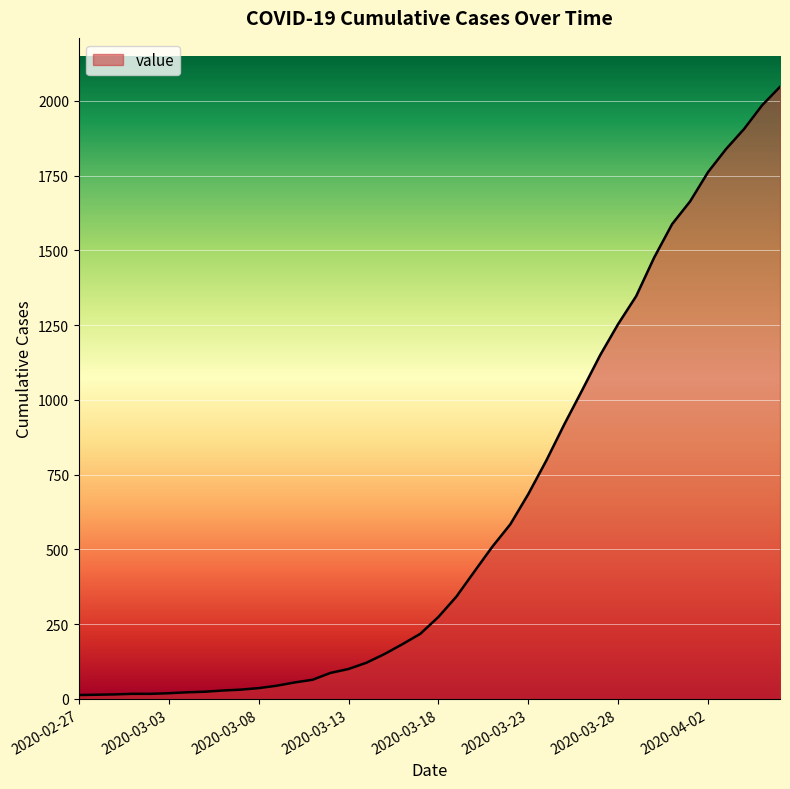

What is the greatest value displayed?

2047